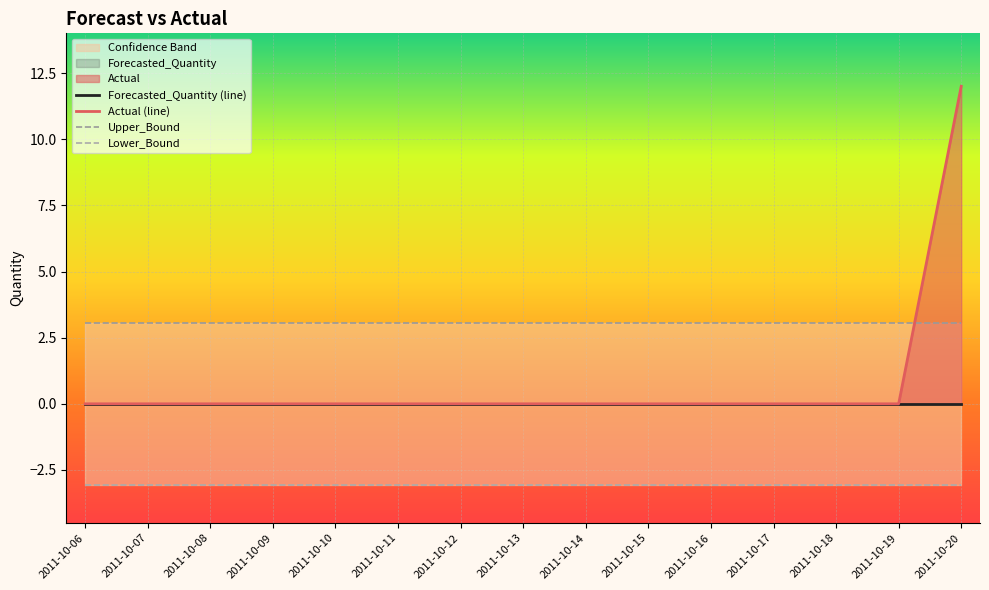

At which category is the sum across all series the highest?

2011-10-20